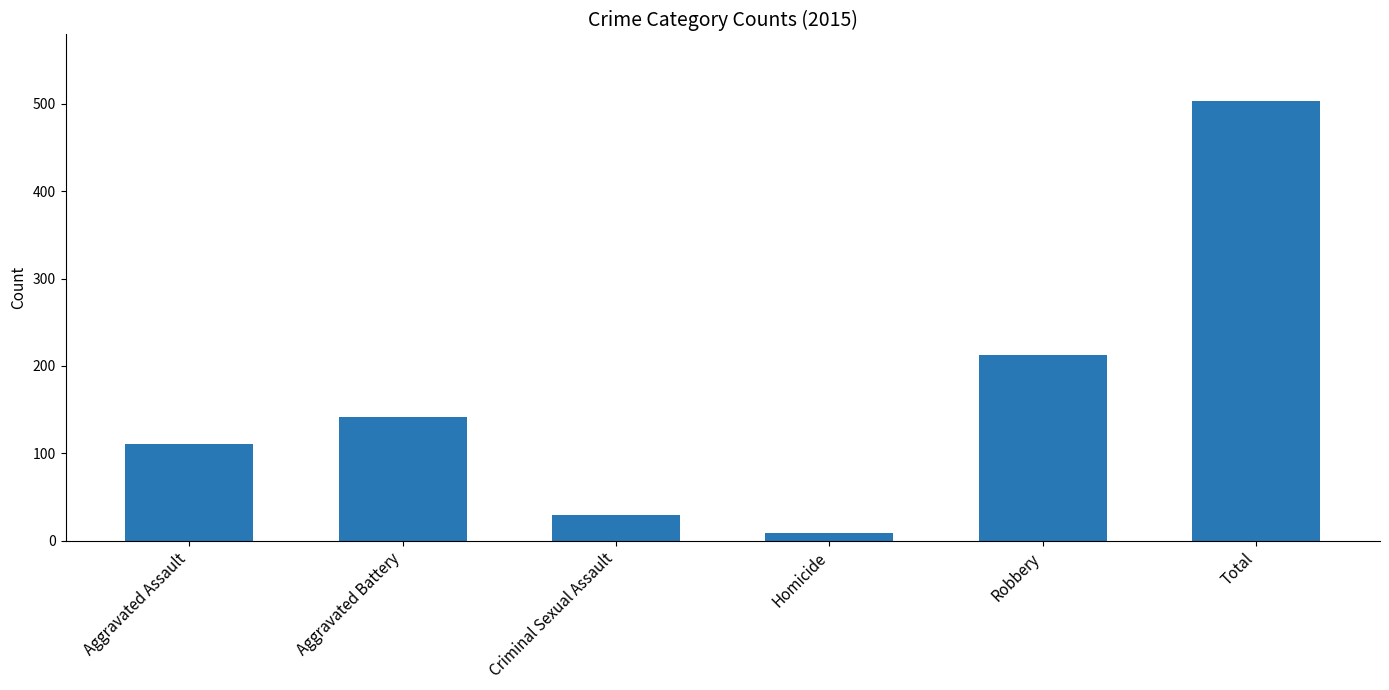

Which category has the highest value across all series?

Total